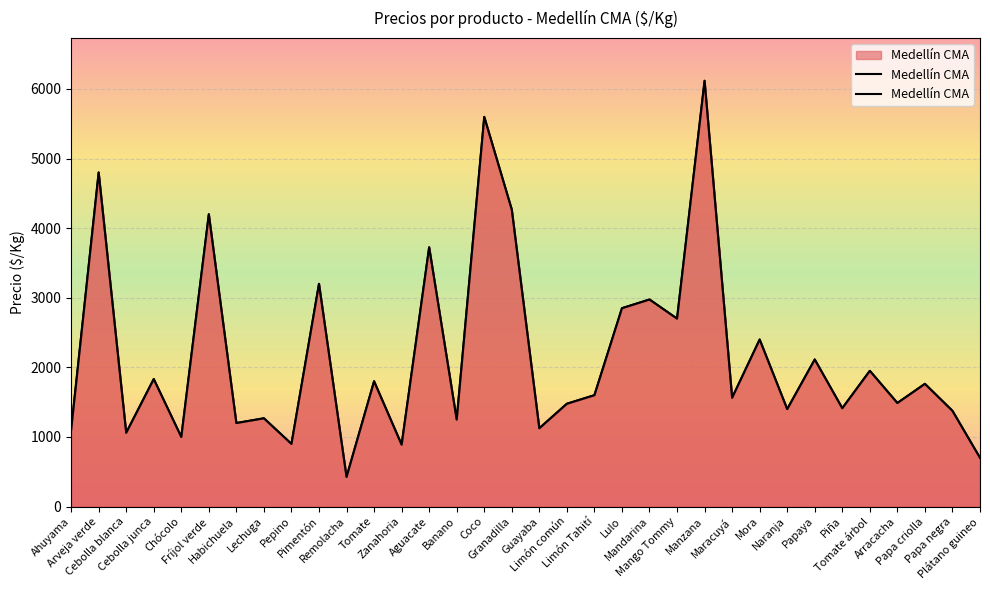

Reading left to right, extract all data points from this chart.

Ahuyama=1100	Arveja verde=4800	Cebolla blanca=1060	Cebolla junca=1832	Chócolo=1000	Fríjol verde=4200	Habichuela=1200	Lechuga=1268	Pepino=900	Pimentón=3200	Remolacha=425	Tomate=1800	Zanahoria=889	Aguacate=3725	Banano=1250	Coco=5599	Granadilla=4267	Guayaba=1125	Limón común=1477	Limón Tahití=1600	Lulo=2850	Mandarina=2975	Mango Tommy=2700	Manzana=6118	Maracuyá=1563	Mora=2400	Naranja=1400	Papaya=2113	Piña=1413	Tomate árbol=1950	Arracacha=1488	Papa criolla=1763	Papa negra=1375	Plátano guineo=700